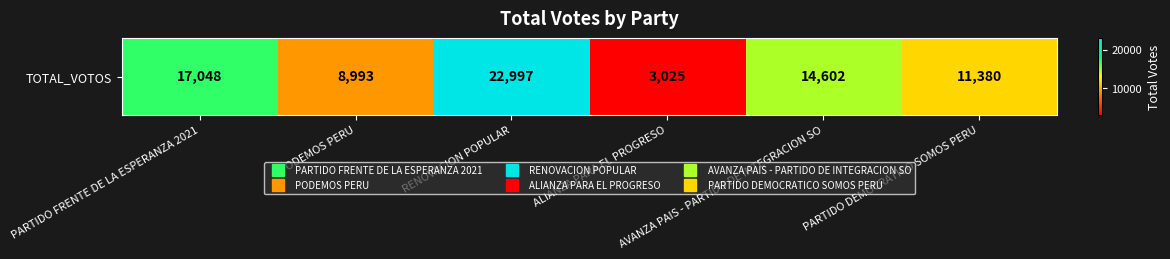

List the labels in order of value, largest first.

RENOVACION POPULAR, PARTIDO FRENTE DE LA ESPERANZA 2021, AVANZA PAIS - PARTIDO DE INTEGRACION SO, PARTIDO DEMOCRATICO SOMOS PERU, PODEMOS PERU, ALIANZA PARA EL PROGRESO